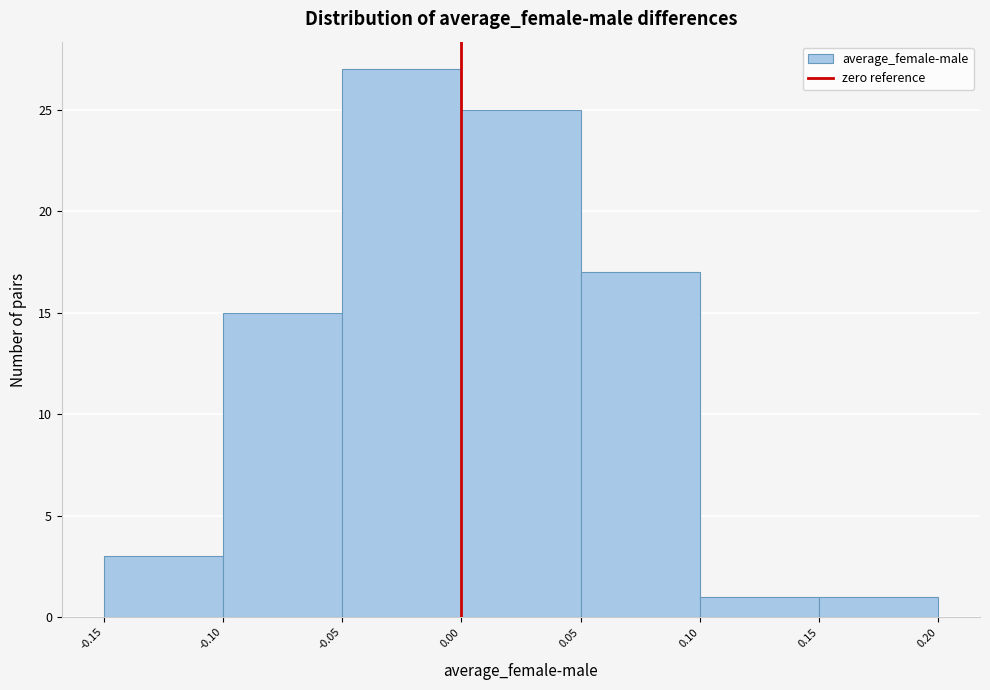

Reading left to right, list every bar in this chart as the range it spans on the x-axis followed by its height. The values are not printed on the chart, so give them approximately, as read against the axis.

-0.15 to -0.10: 3
-0.10 to -0.05: 15
-0.05 to 0.00: 27
0.00 to 0.05: 25
0.05 to 0.10: 17
0.10 to 0.15: 1
0.15 to 0.20: 1